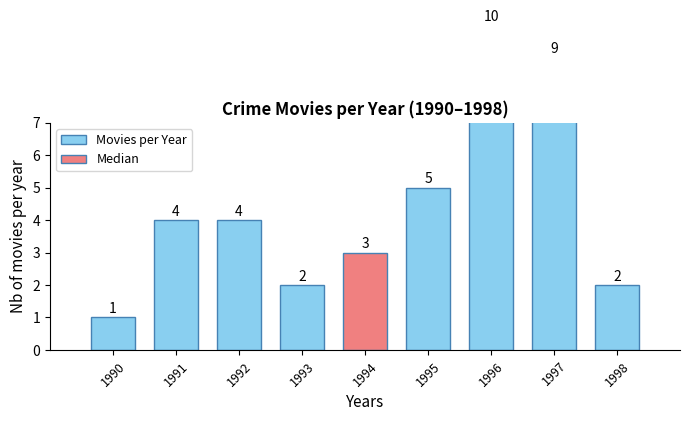

Reading left to right, transcribe all the data shown in this chart.

1990=1	1991=4	1992=4	1993=2	1994=3	1995=5	1996=10	1997=9	1998=2